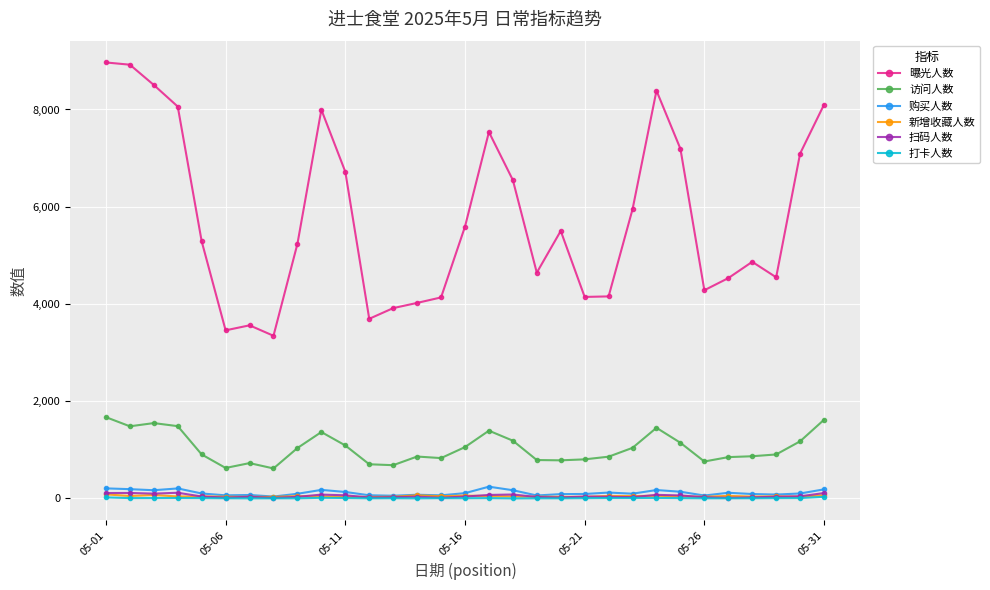

What is the greatest value displayed?

8967